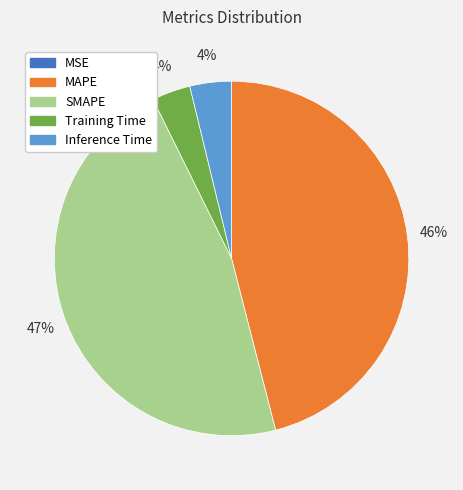

Is Inference Time the majority of the pie?

No